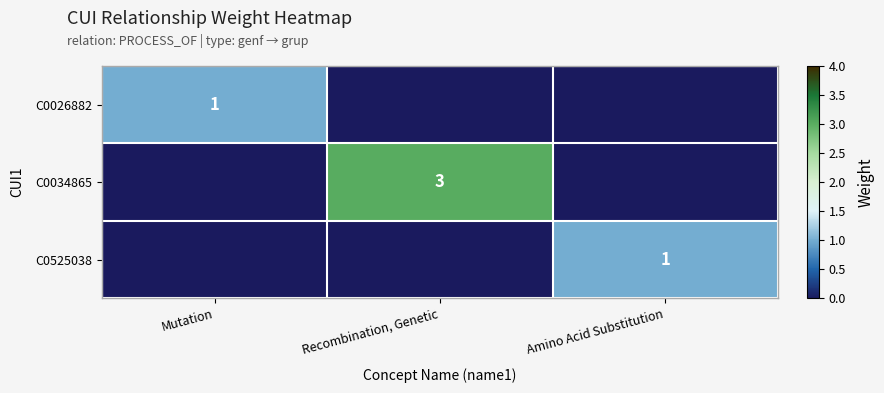

The C0034865 series shows 3 at Recombination, Genetic. True or false?

True